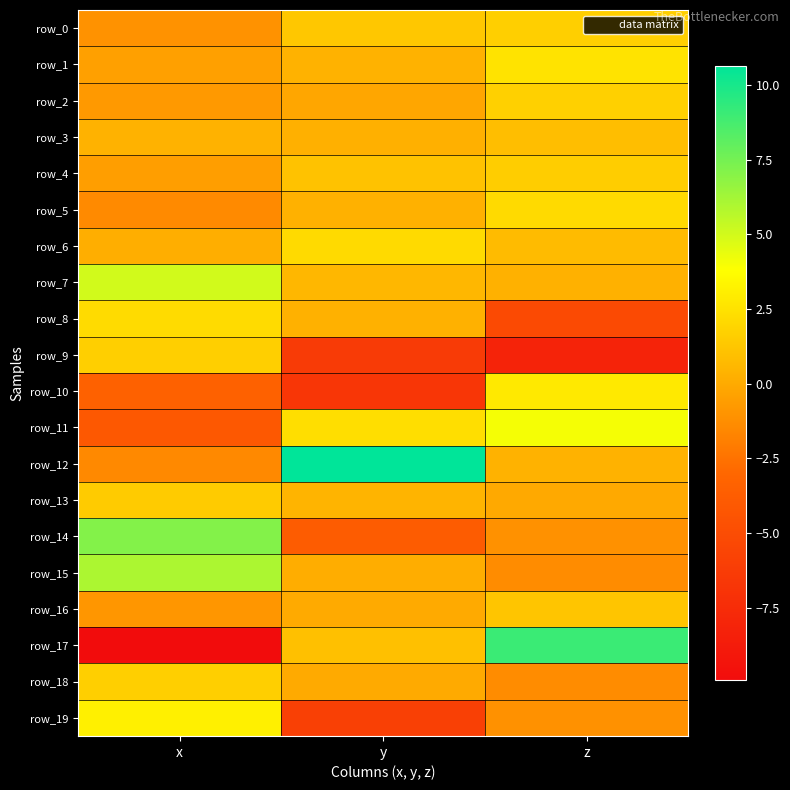

What is the sum of all row_1 values?

2.5